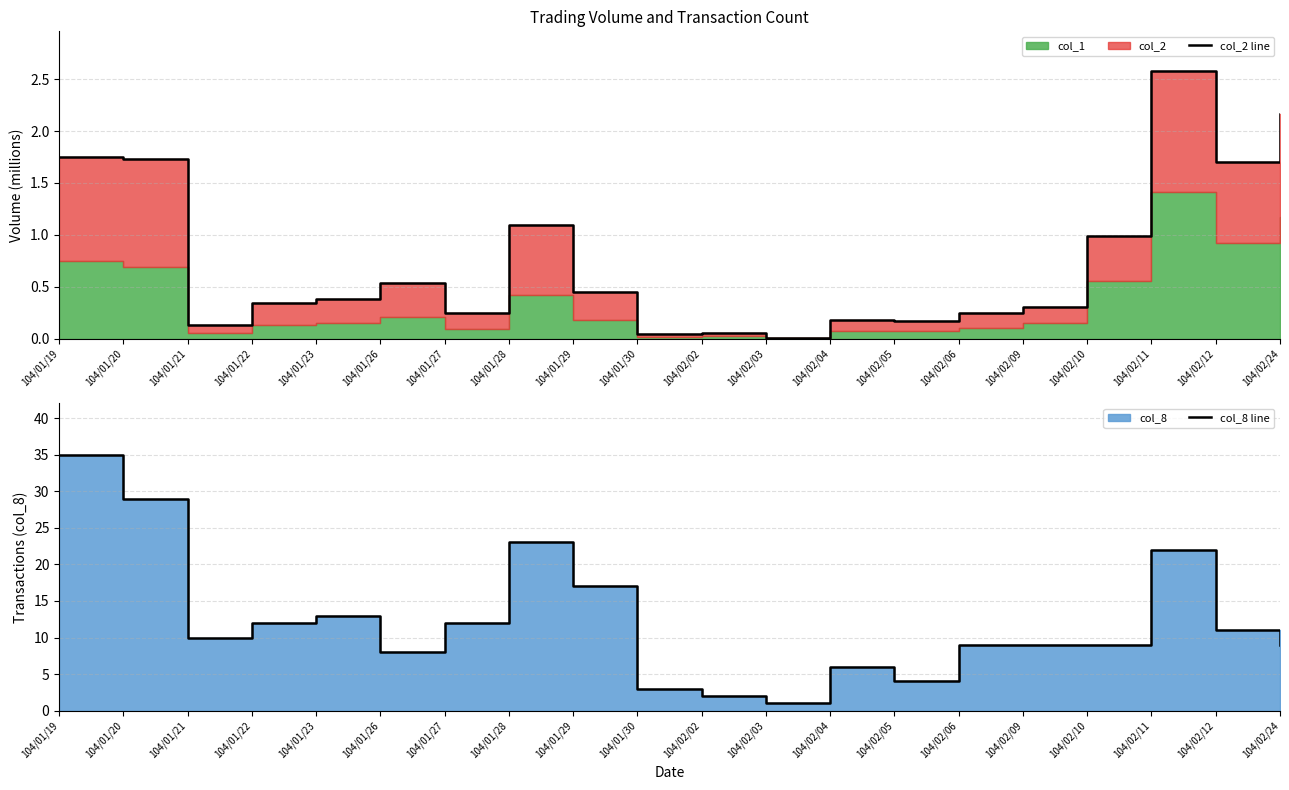

Which series has the largest total across all categories?

col_8 line